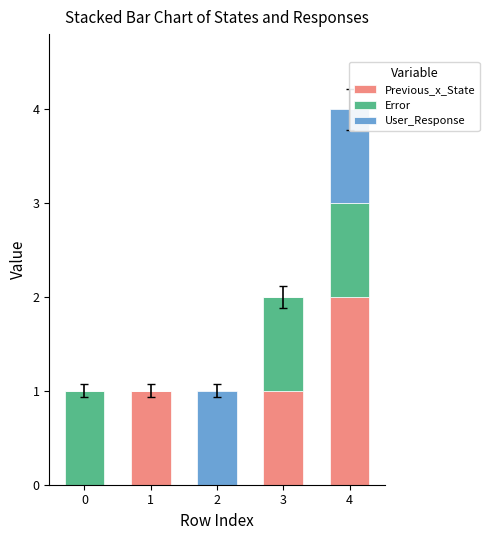

Is the value of Previous_x_State at 4 greater than the value of Error at 4?

Yes